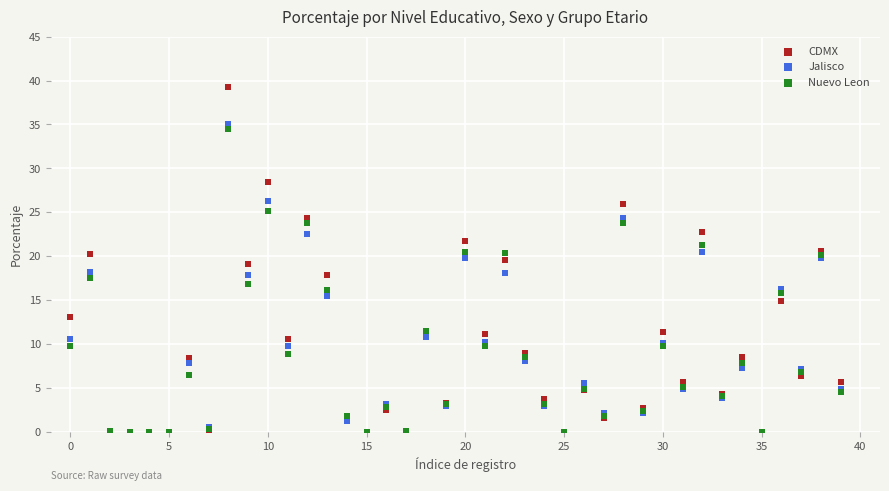

What are all the series names shown in the legend?

CDMX, Jalisco, Nuevo Leon